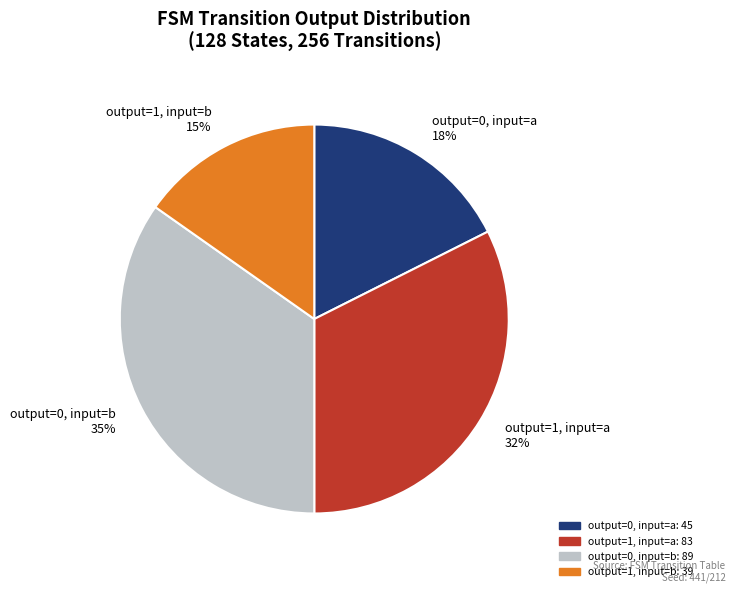

The output=1, input=b 15% slice represents 15% of the pie. True or false?

True